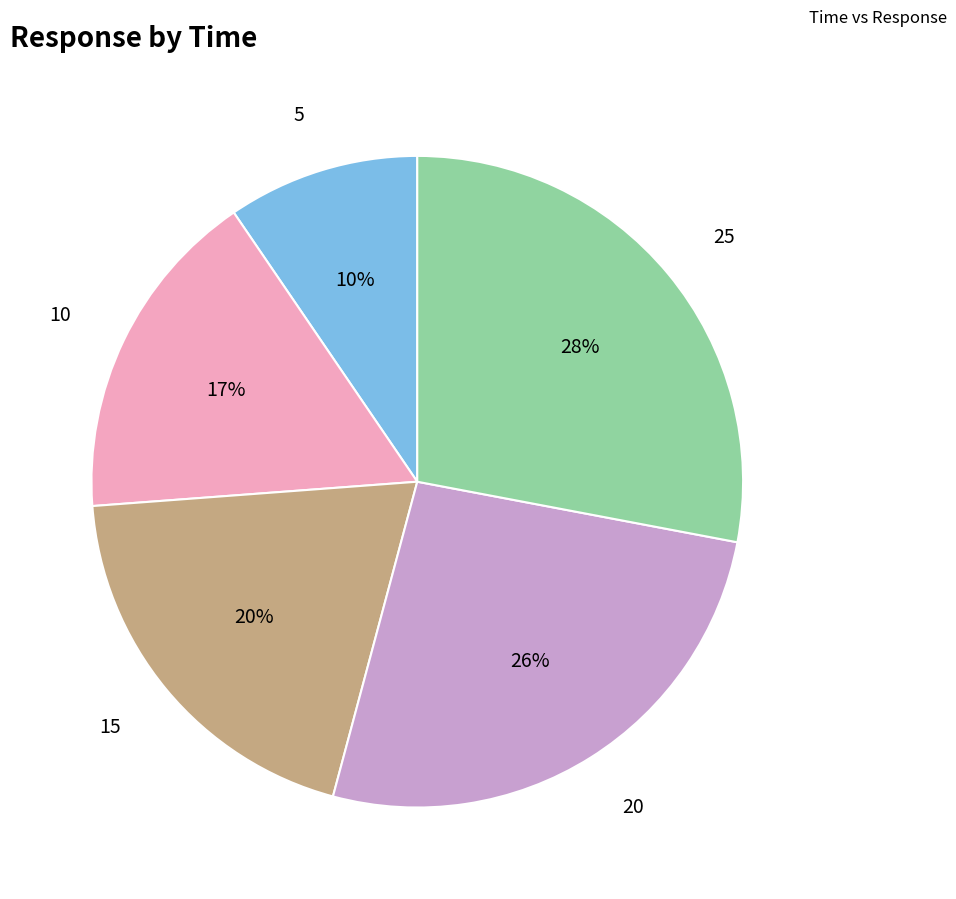

Does any single category account for the majority?

No